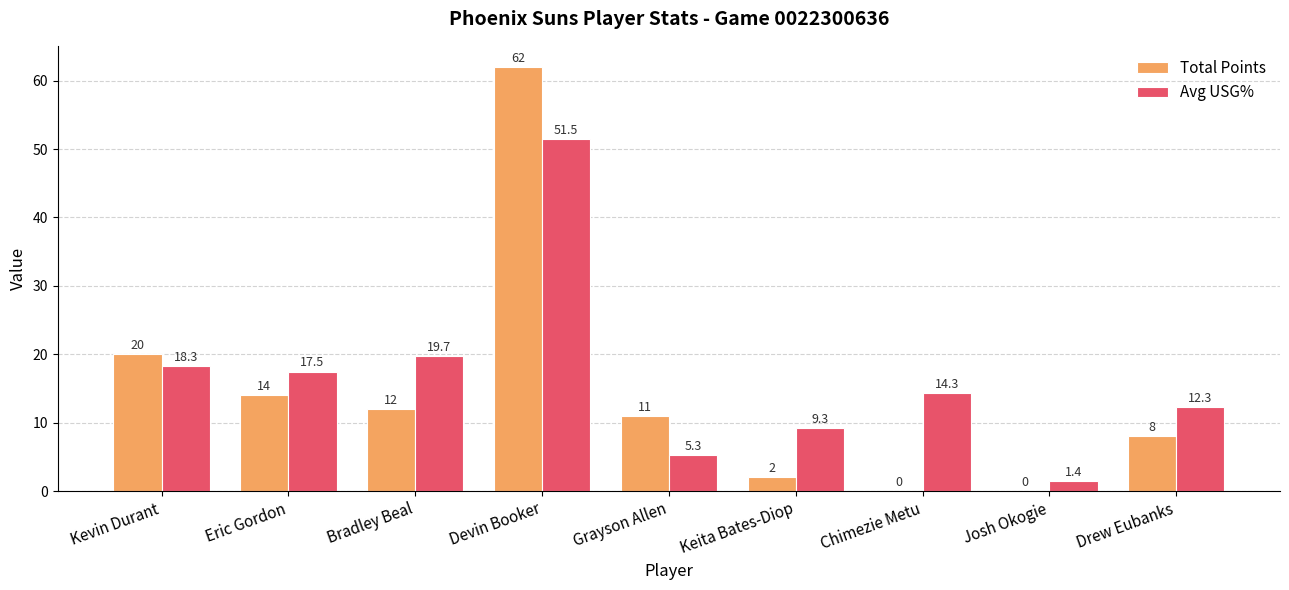

Where does the Total Points series first go above 11?

Kevin Durant